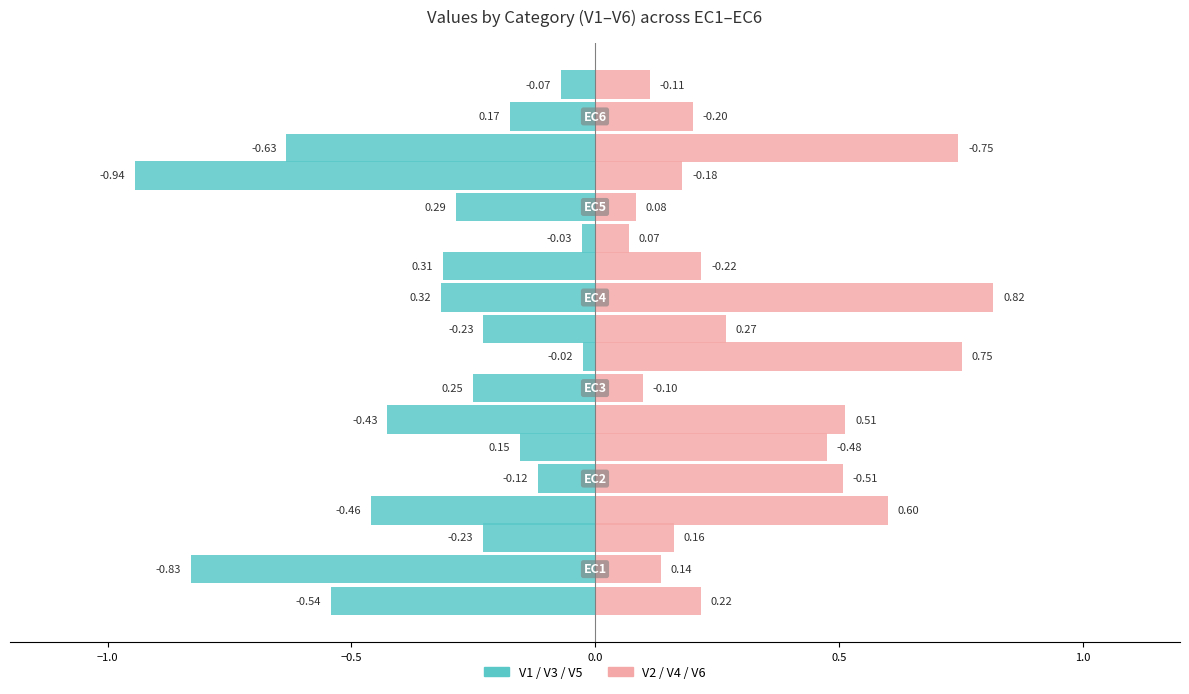

Between −0.5 and 0.5, which series saw the biggest shift?

V2